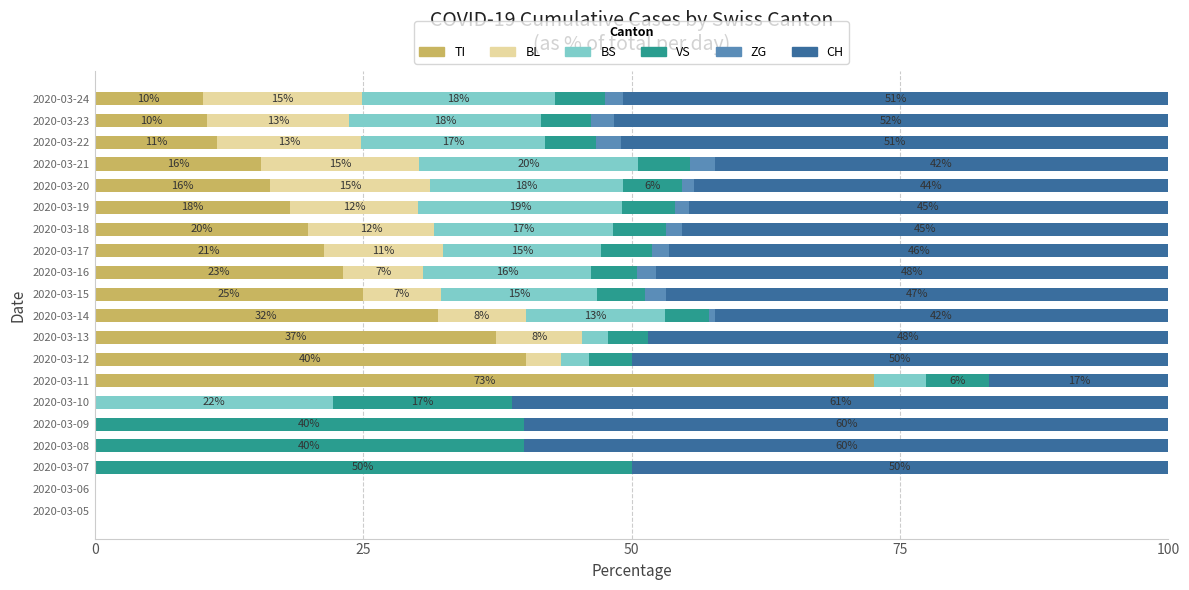

What is the highest value of the TI series?

72.6